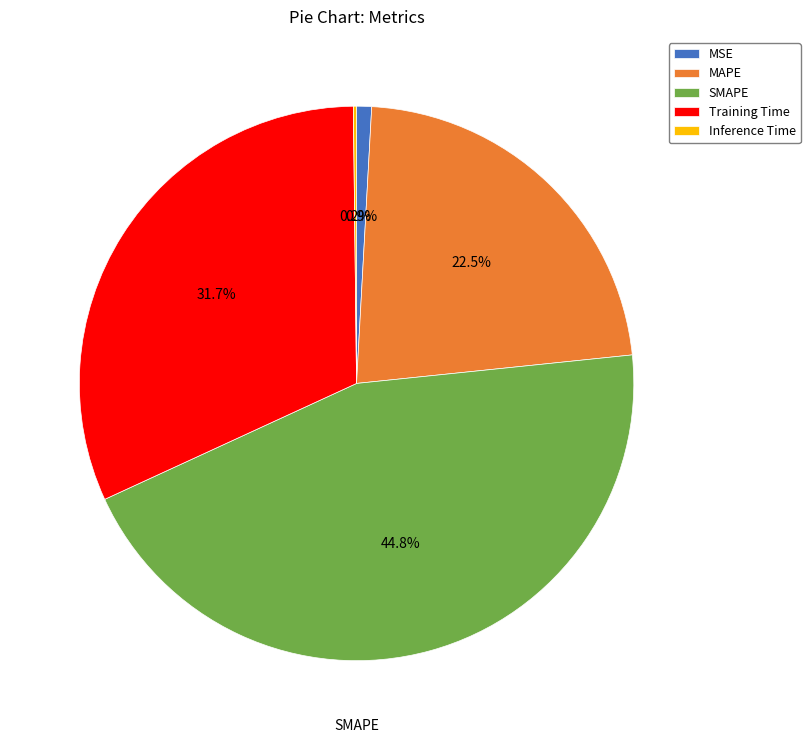

Does any single category account for the majority?

No